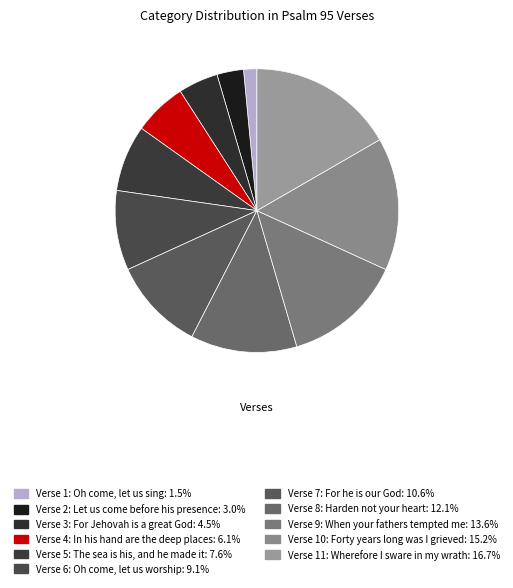

To the nearest percent, what is the combined percentage of Verse 5: The sea is his, and he made it and Verse 2: Let us come before his presence?

11%